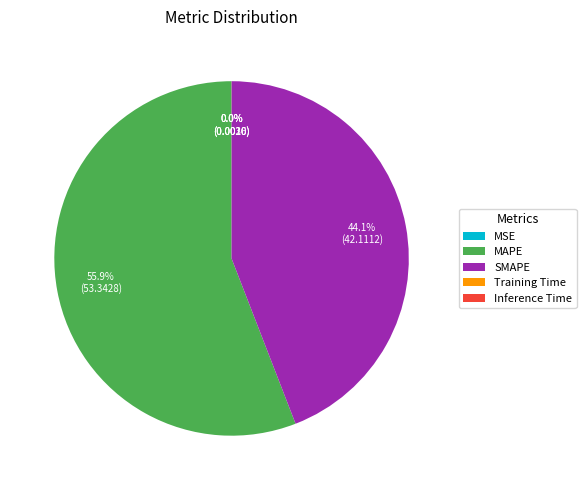

What portion of the pie excludes MAPE?

44.1%